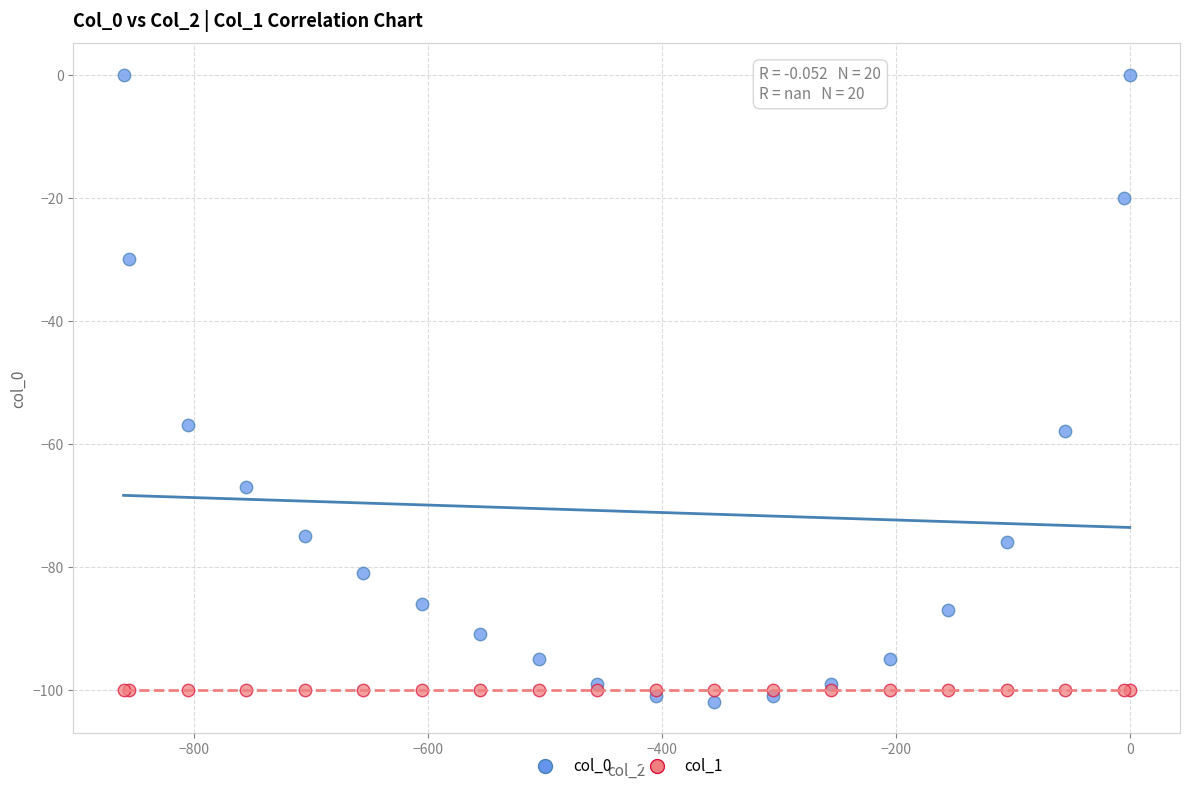

What are all the series names shown in the legend?

col_0, col_1